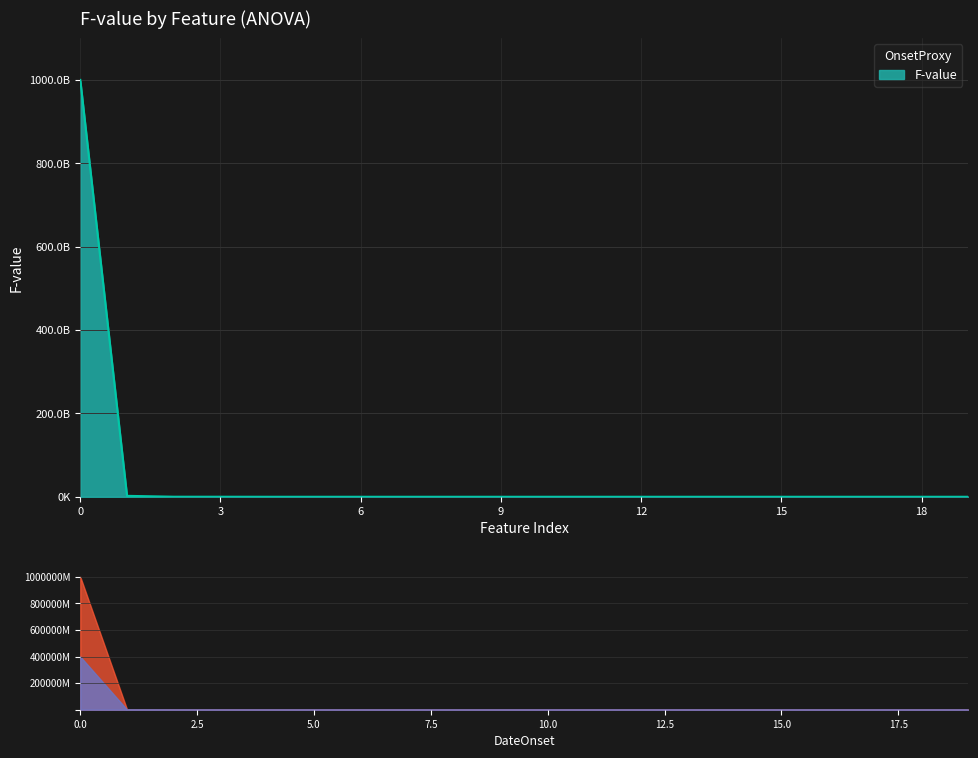

What is the average value?

50120315659.7